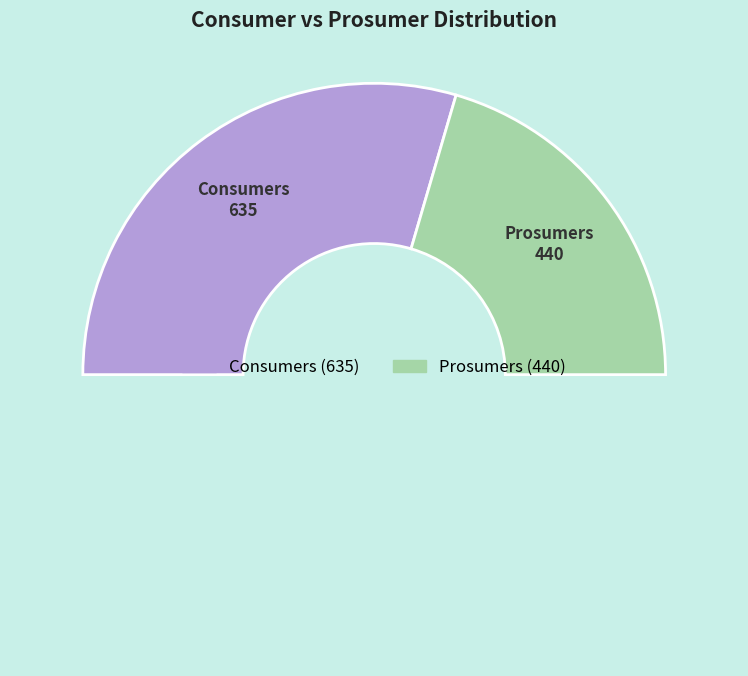

How many segments does this pie chart have?

3